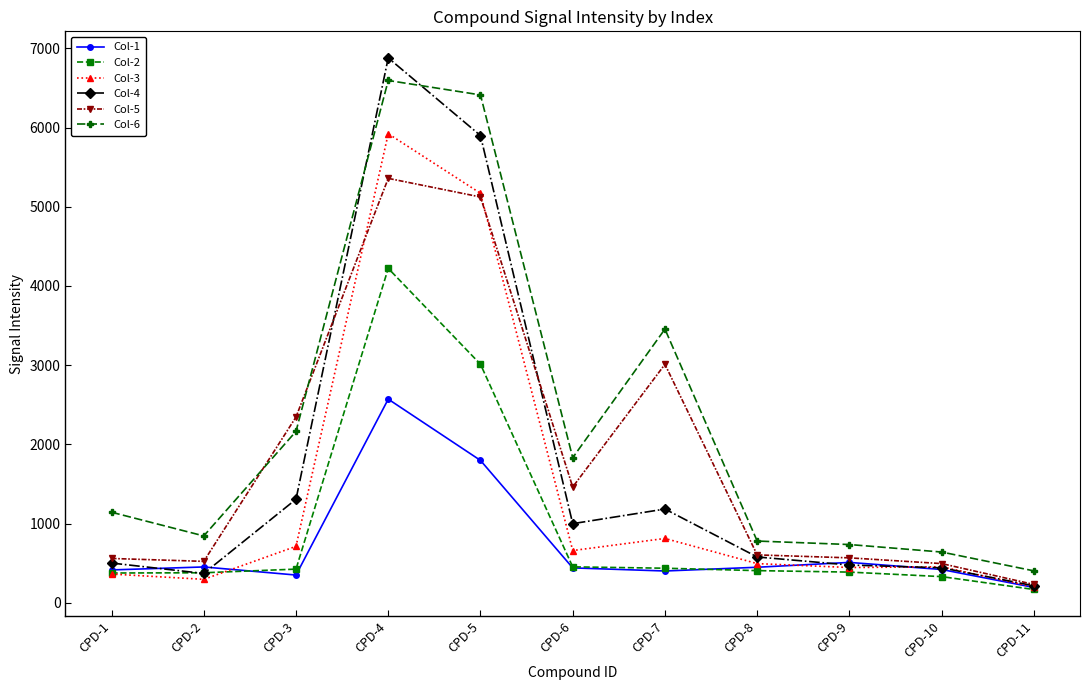

What are all the series names shown in the legend?

Col-1, Col-2, Col-3, Col-4, Col-5, Col-6